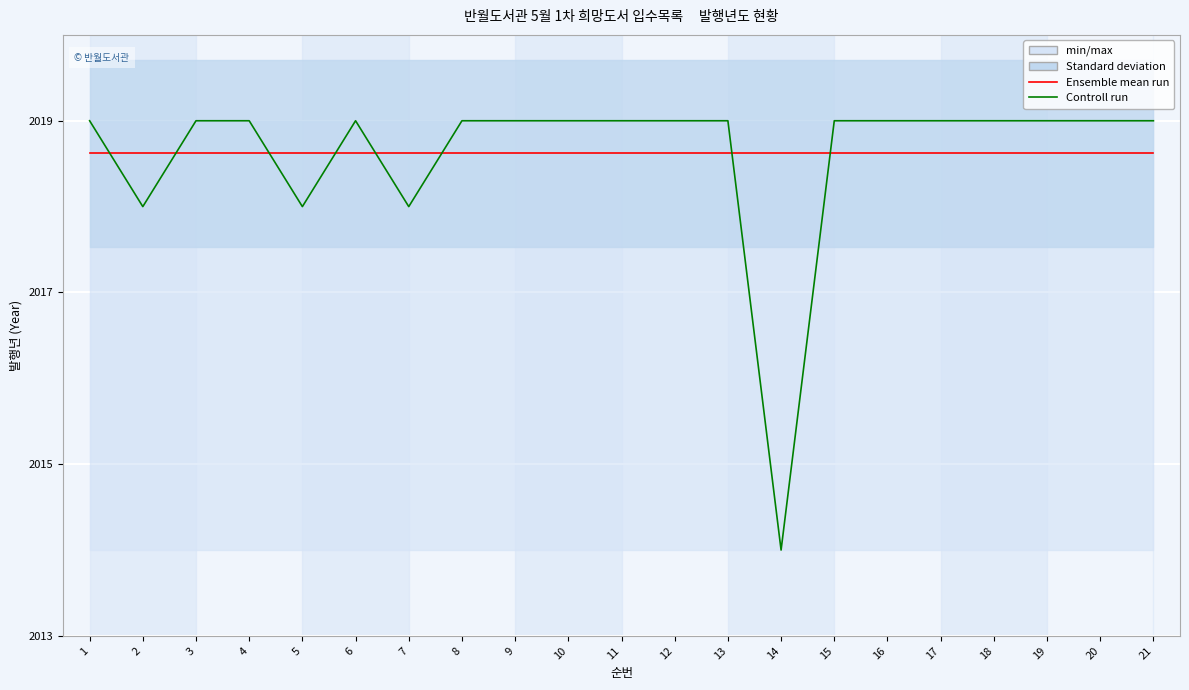

Between 1 and 21, which is larger?

1